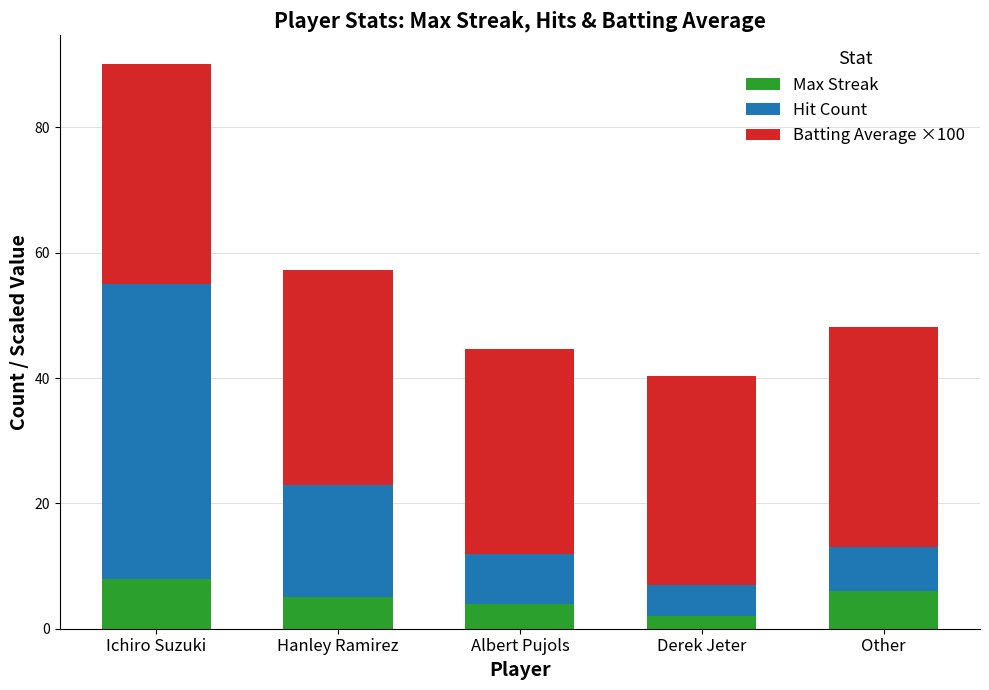

What is the lowest value of the Max Streak series?

2.0